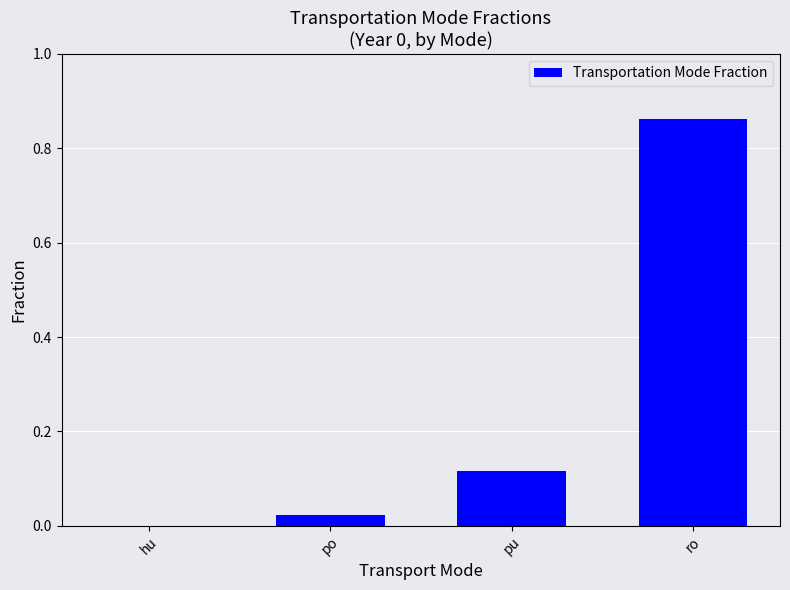

What is the change in value from hu to pu?

+0.1